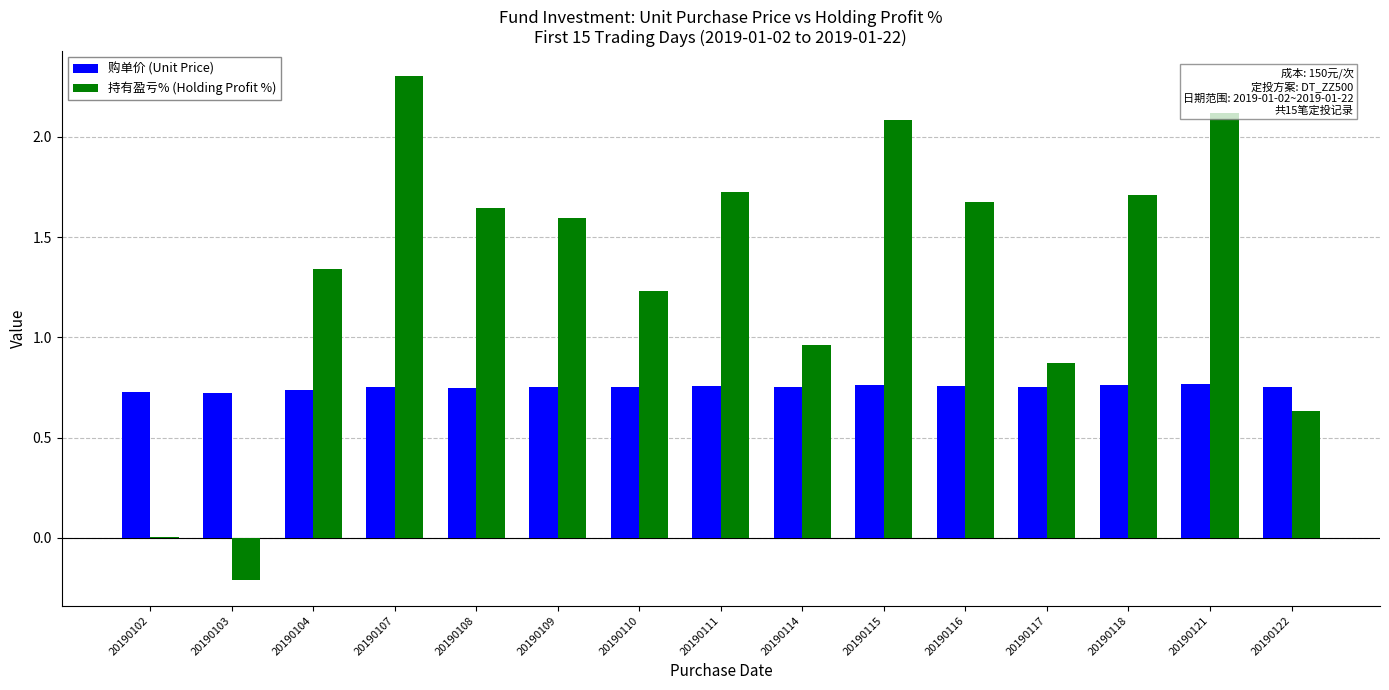

What is the greatest value displayed?

2.3